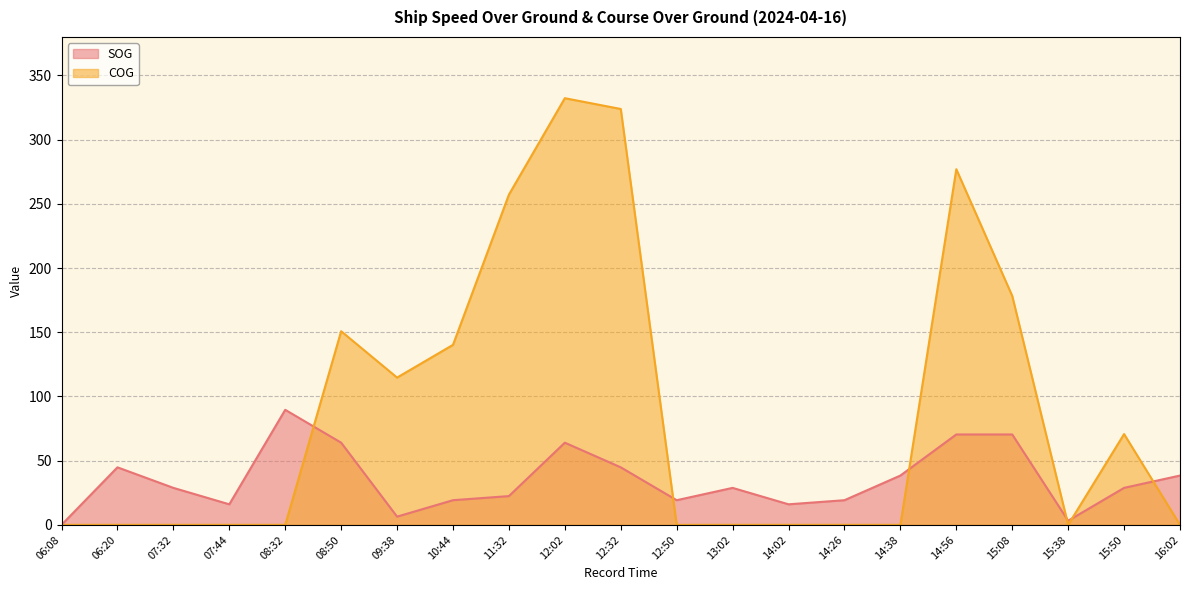

Is the value of SOG at 12:32 greater than the value of COG at 15:08?

No